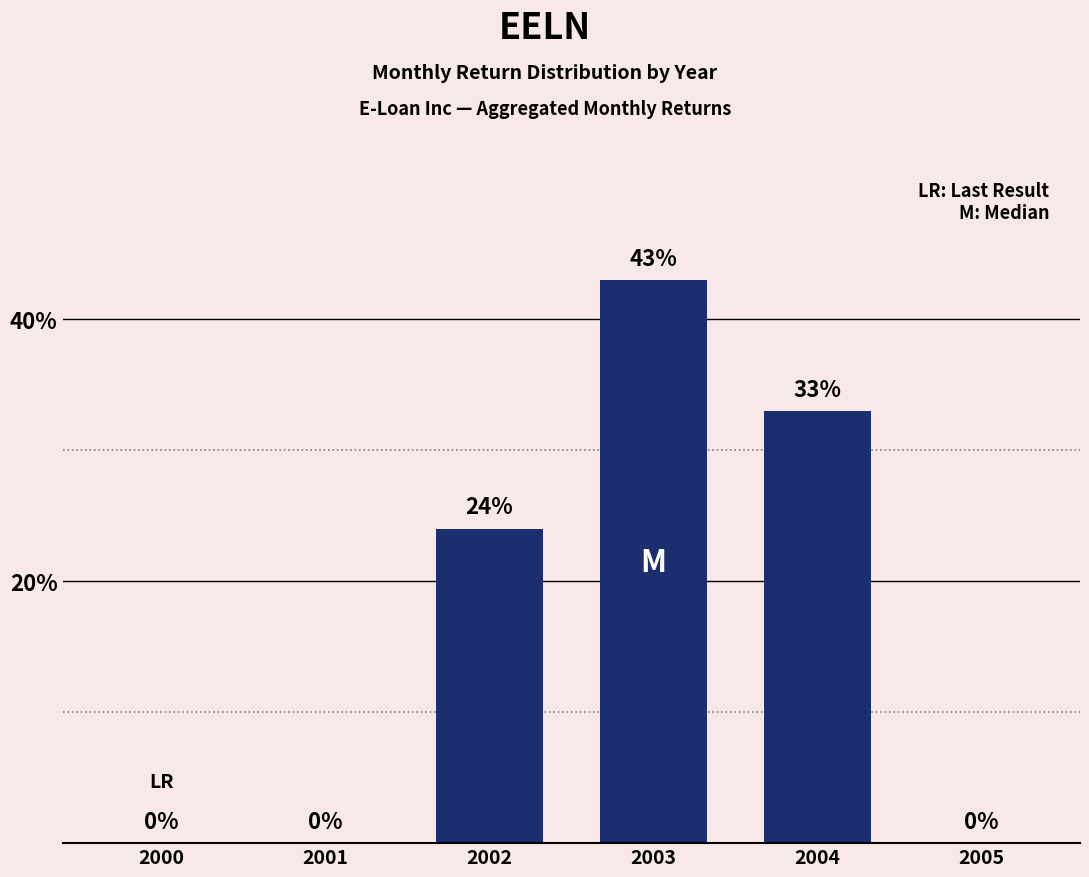

Reading left to right, extract all data points from this chart.

2000=0	2001=0	2002=24	2003=43	2004=33	2005=0